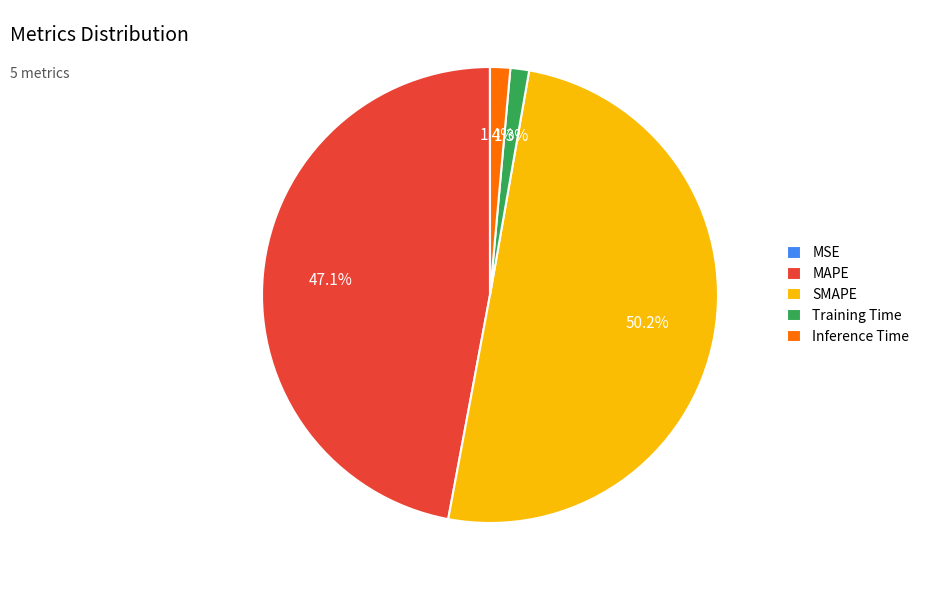

Which has a higher value, MAPE or Inference Time?

MAPE